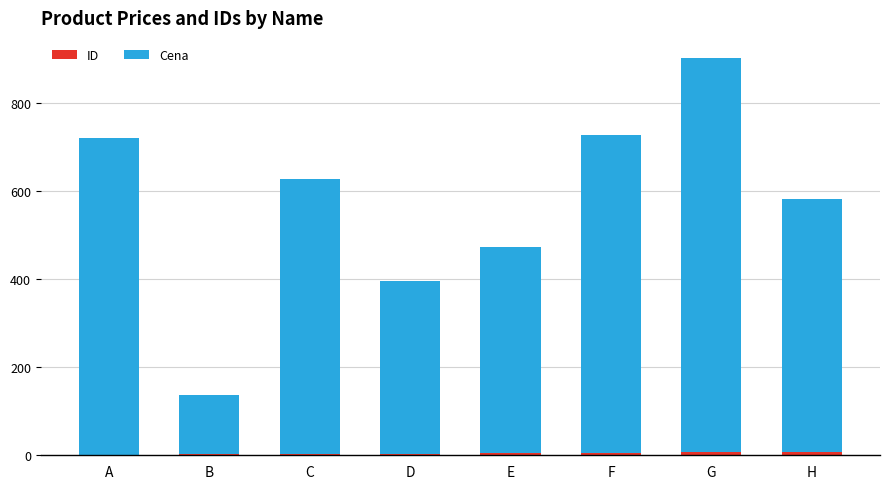

At which category is the sum across all series the highest?

G